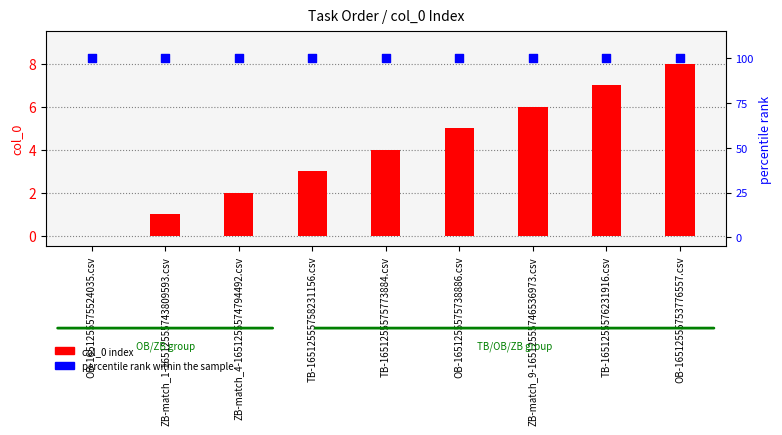

Which series has the largest total across all categories?

percentile rank within the sample